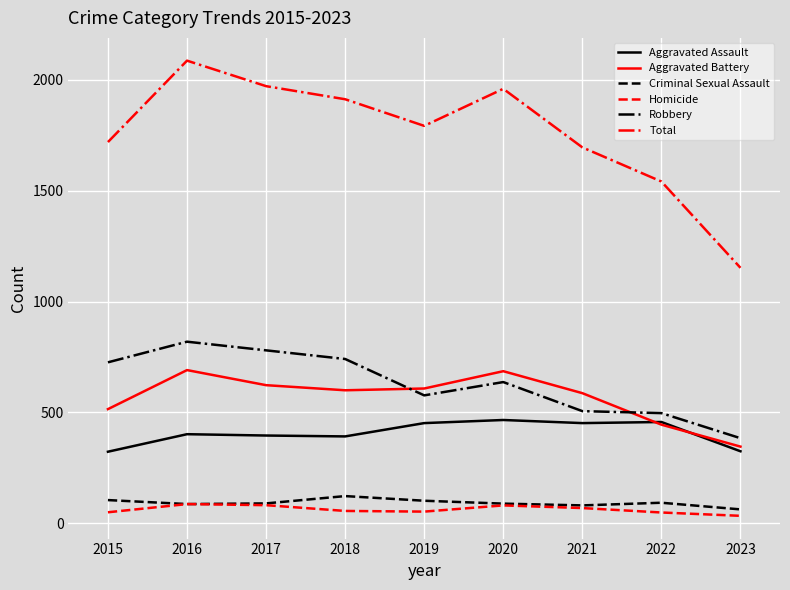

True or false: Aggravated Battery and Criminal Sexual Assault cross at least once.

False